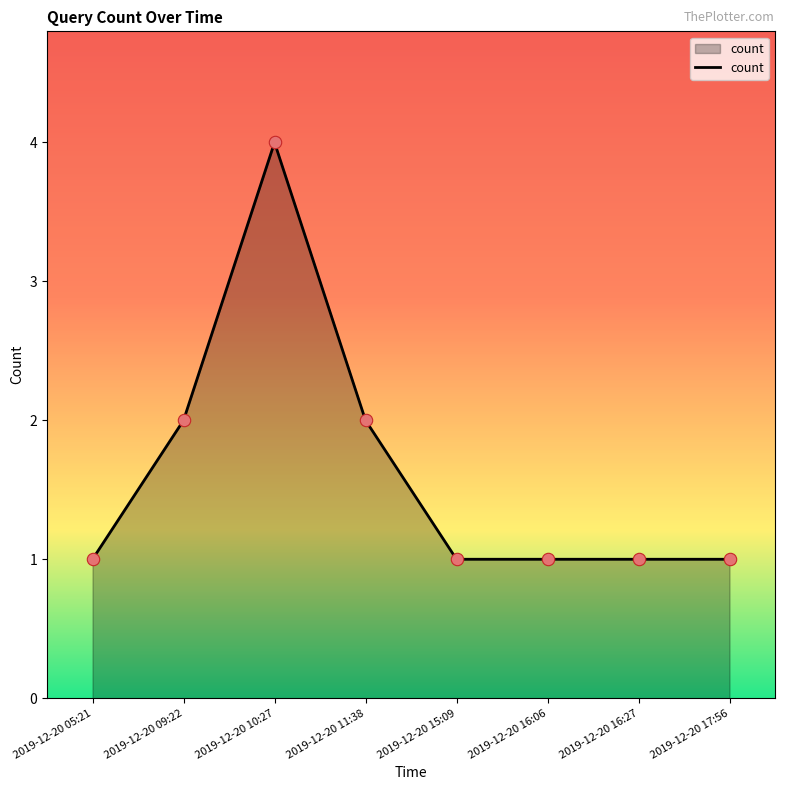

Between 2019-12-20 17:56 and 2019-12-20 11:38, which is larger?

2019-12-20 11:38